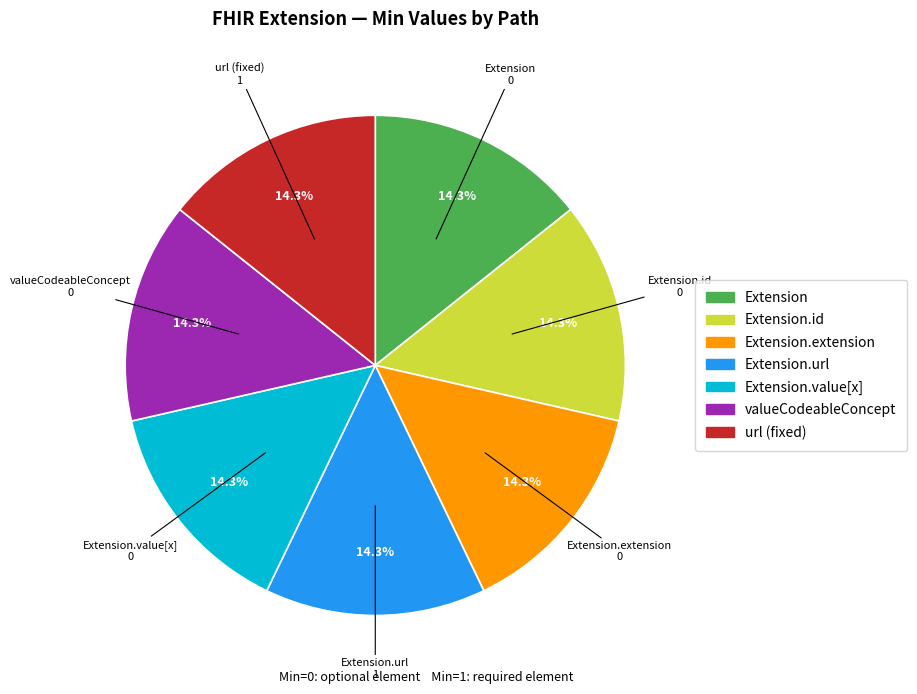

How many segments does this pie chart have?

7